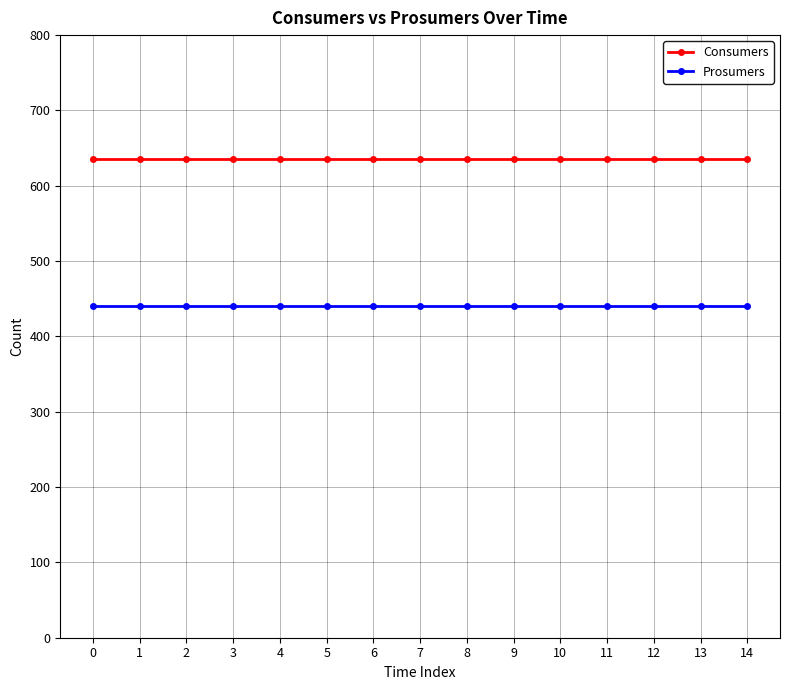

What is the total value across all series at 6?

1075